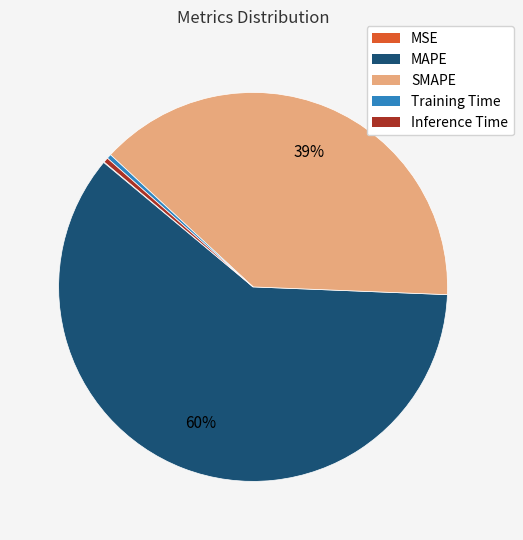

The SMAPE slice represents 39% of the pie. True or false?

True